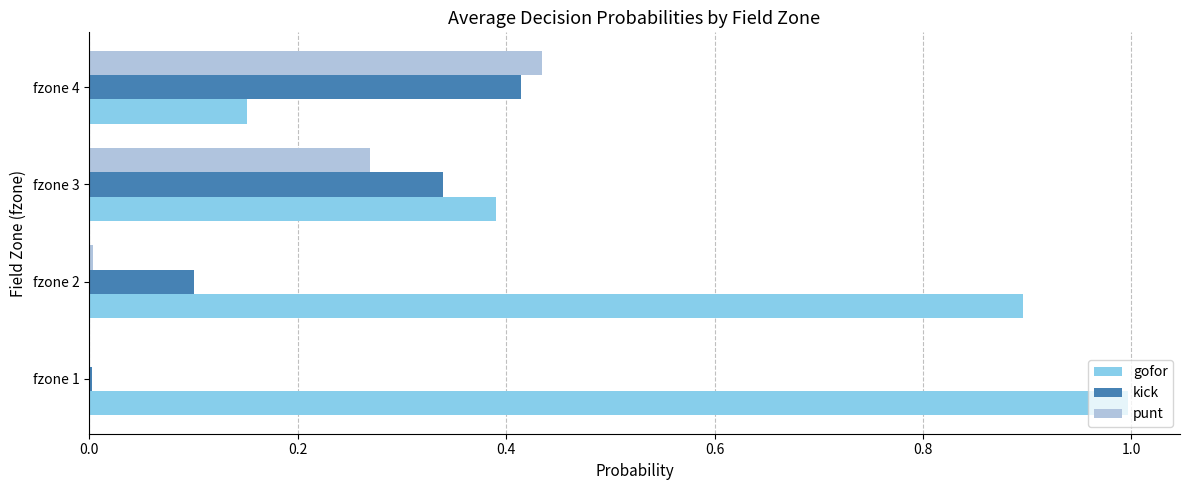

Which category has the highest value in the gofor series?

fzone 1